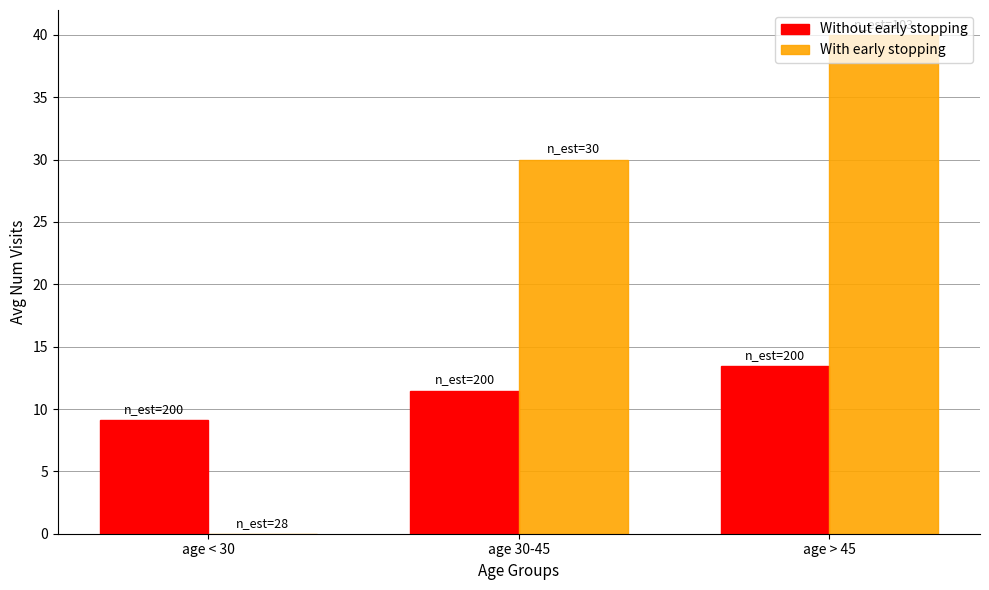

Is it true that Without early stopping equals 6.0 at age > 45?

False